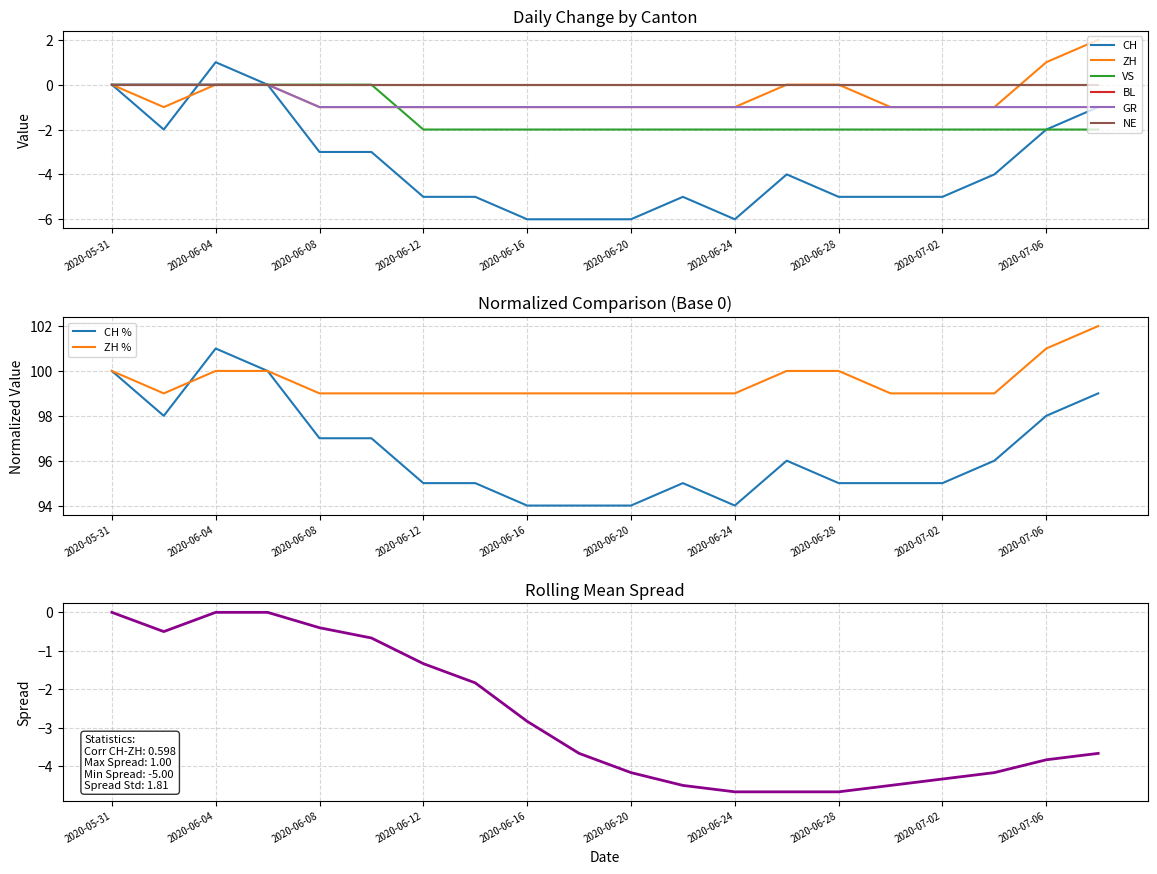

Where is the first local minimum for CH?

2020-06-02